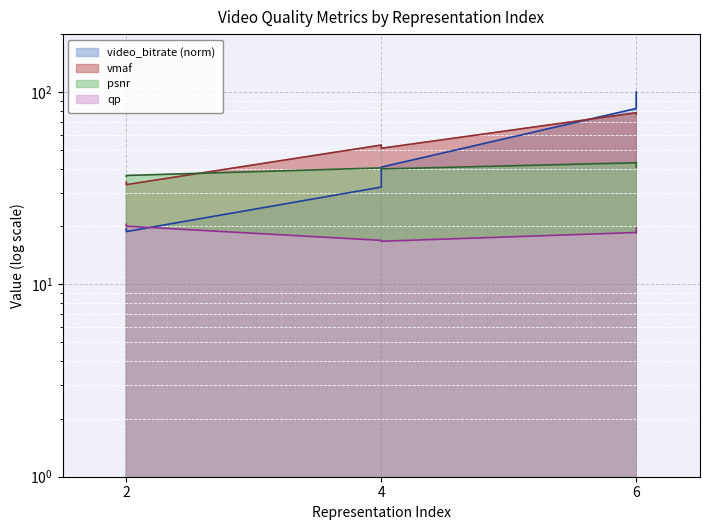

The video_bitrate series shows 6.5 at 4. True or false?

False